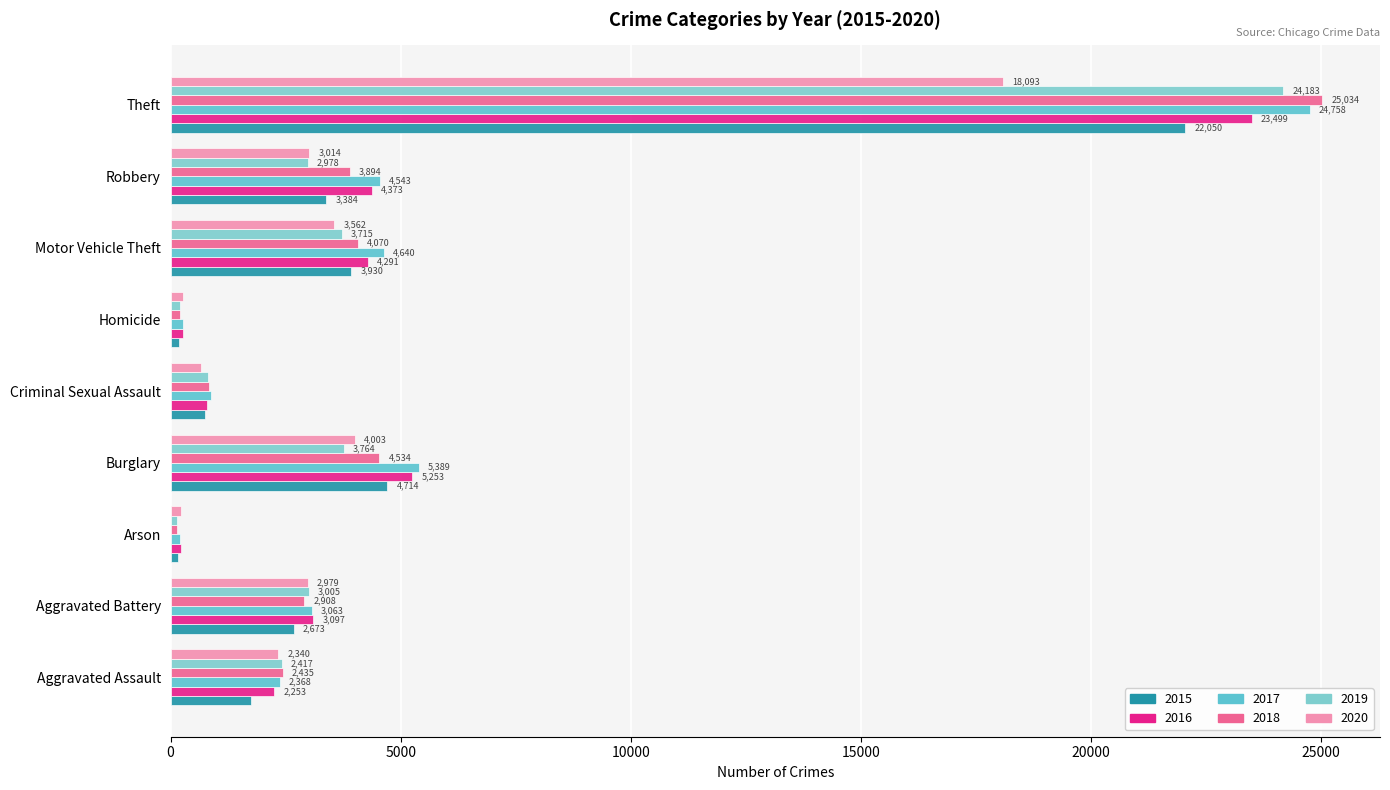

How many values in the 2018 series are below 2908?

4